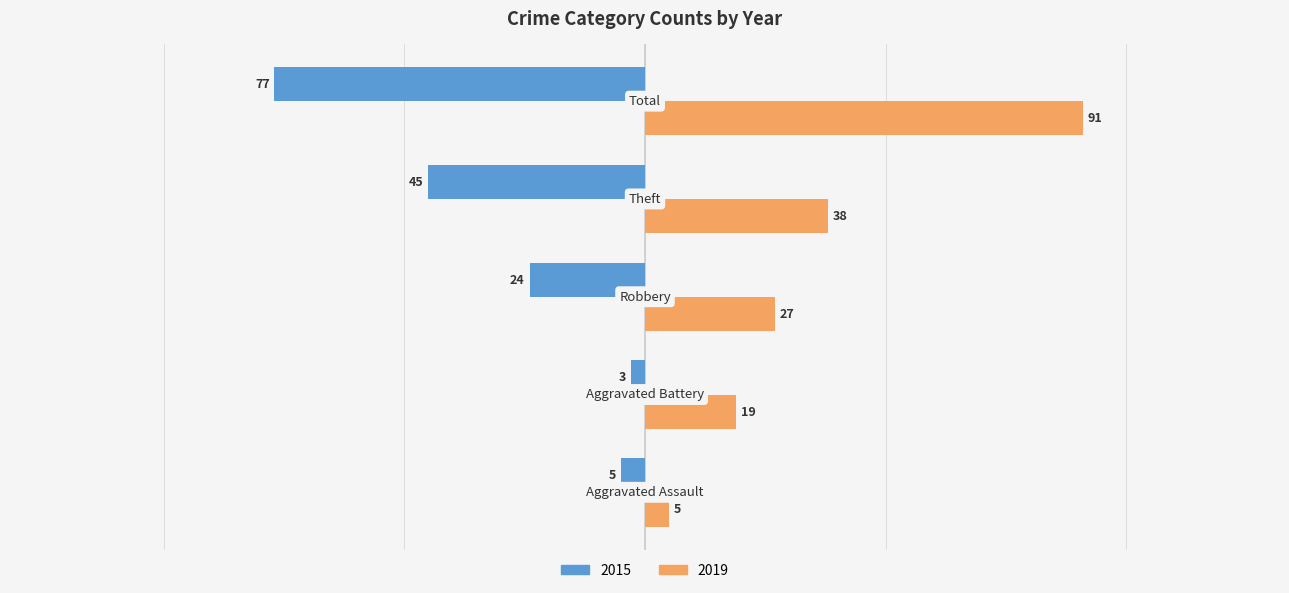

What is the difference between the second highest and second lowest values in the 2019 series?

19